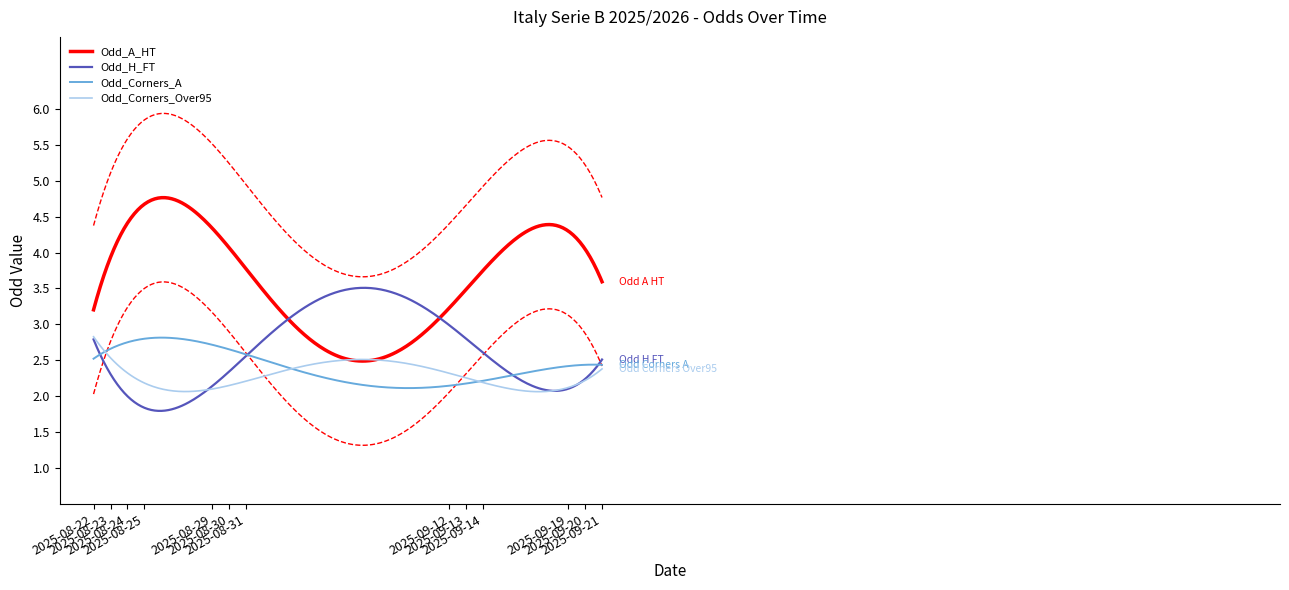

What is the highest value of the Odd_H_FT series?

3.5